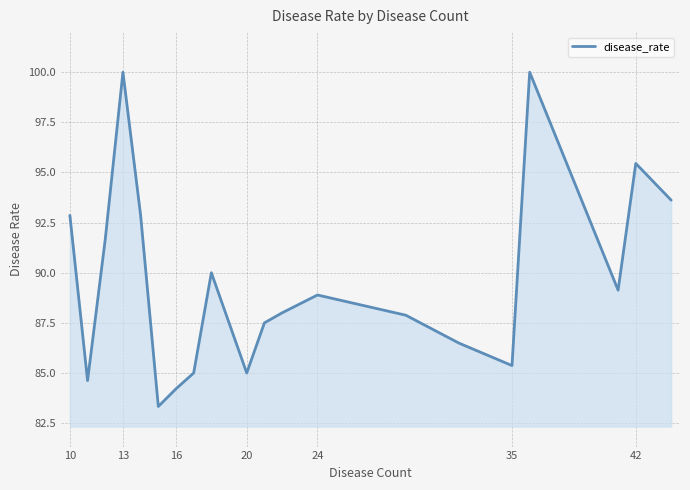

What is the difference between the maximum and minimum values?

16.7